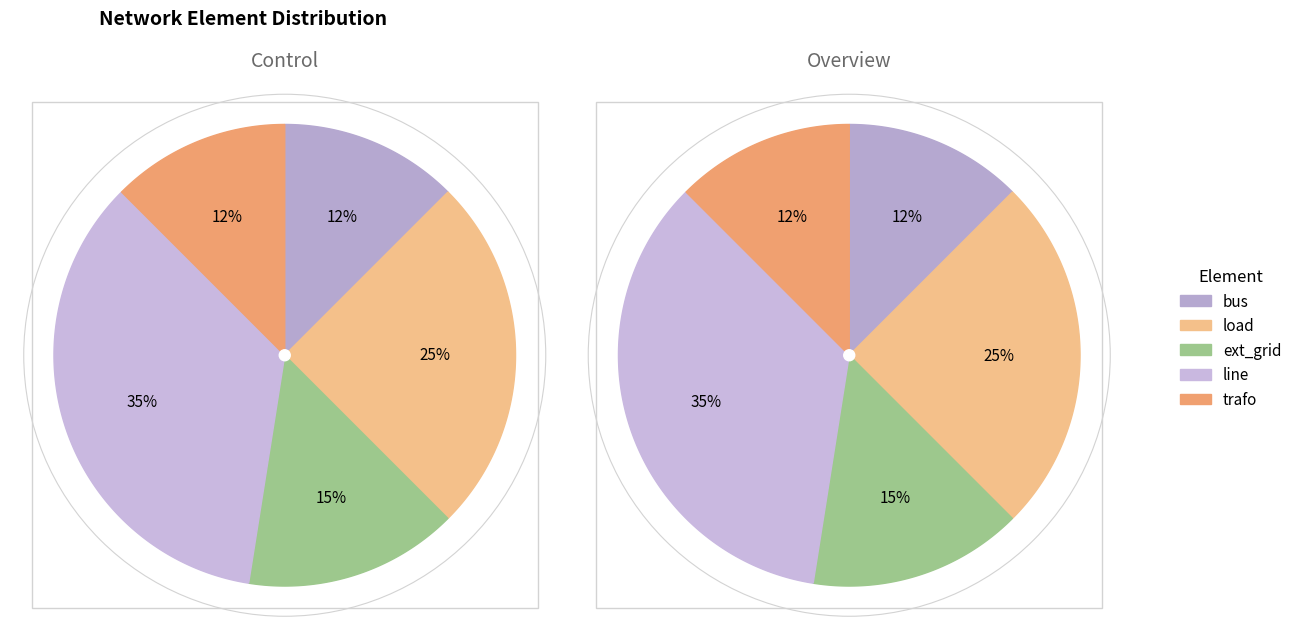

Is it true that load is 30% of the pie?

False